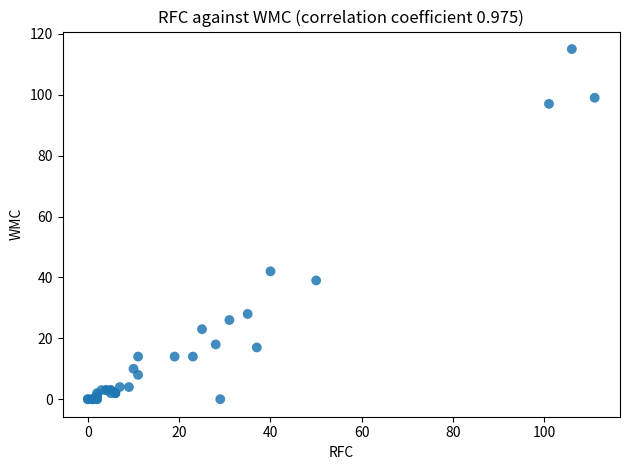

What Y value in the scatter plot is closest to 57?

42